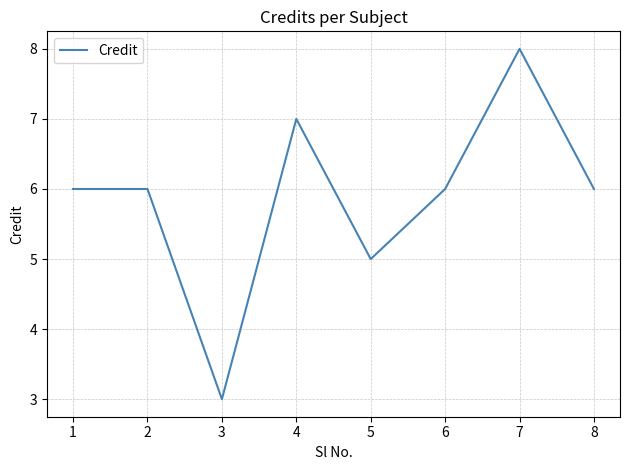

How many series are shown in this chart?

1